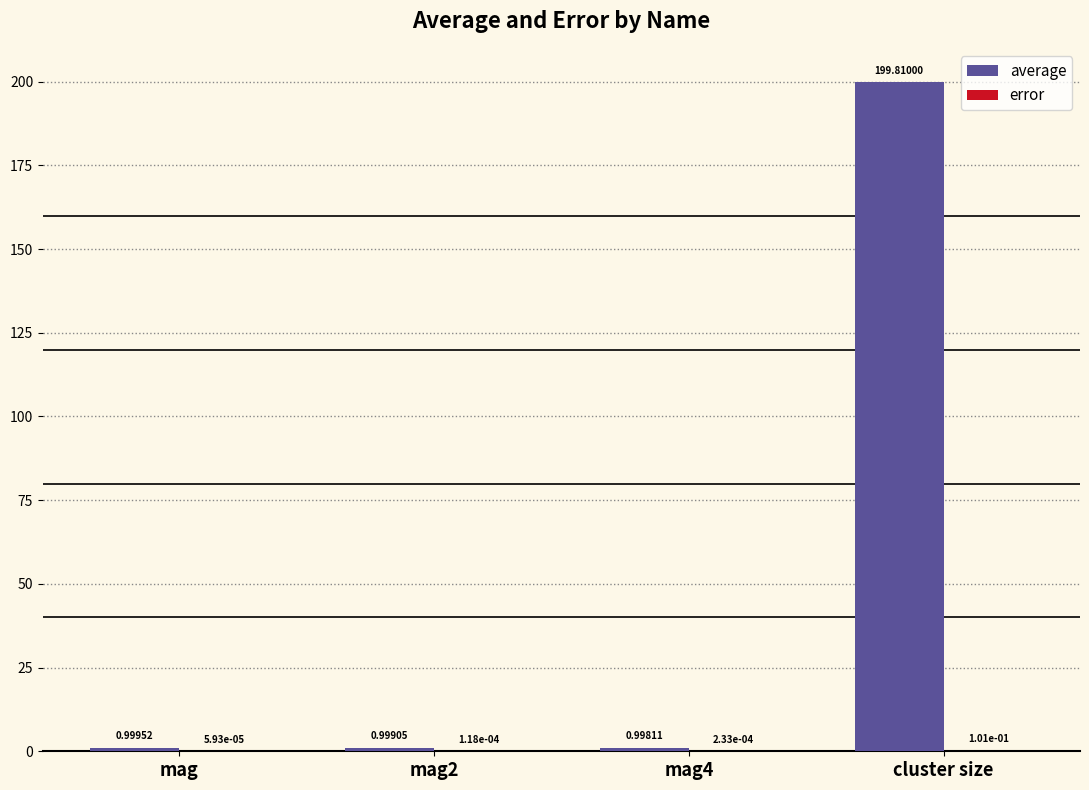

Which category has the highest value across all series?

cluster size